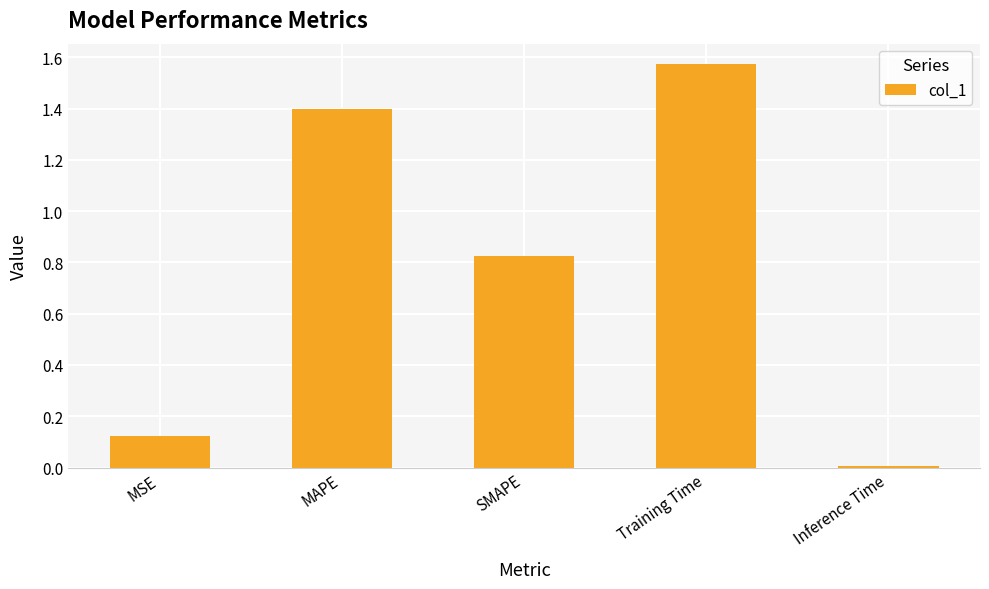

What position from the right is SMAPE?

3